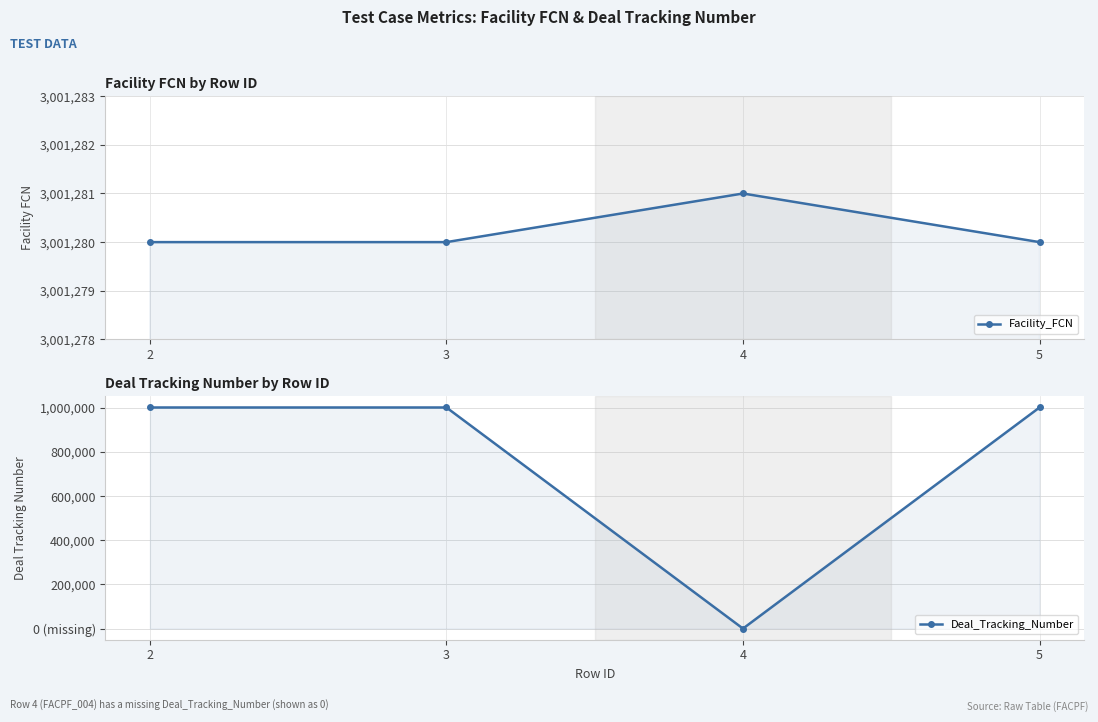

Reading left to right, list all the values displayed in this chart.

Facility_FCN: 2=3001280	3=3001280	4=3001281	5=3001280
Deal_Tracking_Number: 2=1001575	3=1001575	4=0	5=1001575